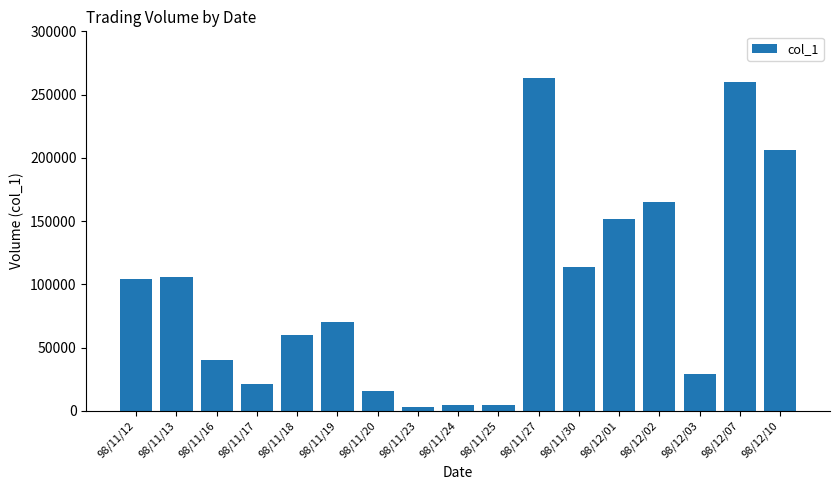

What is the smallest value displayed?

3000